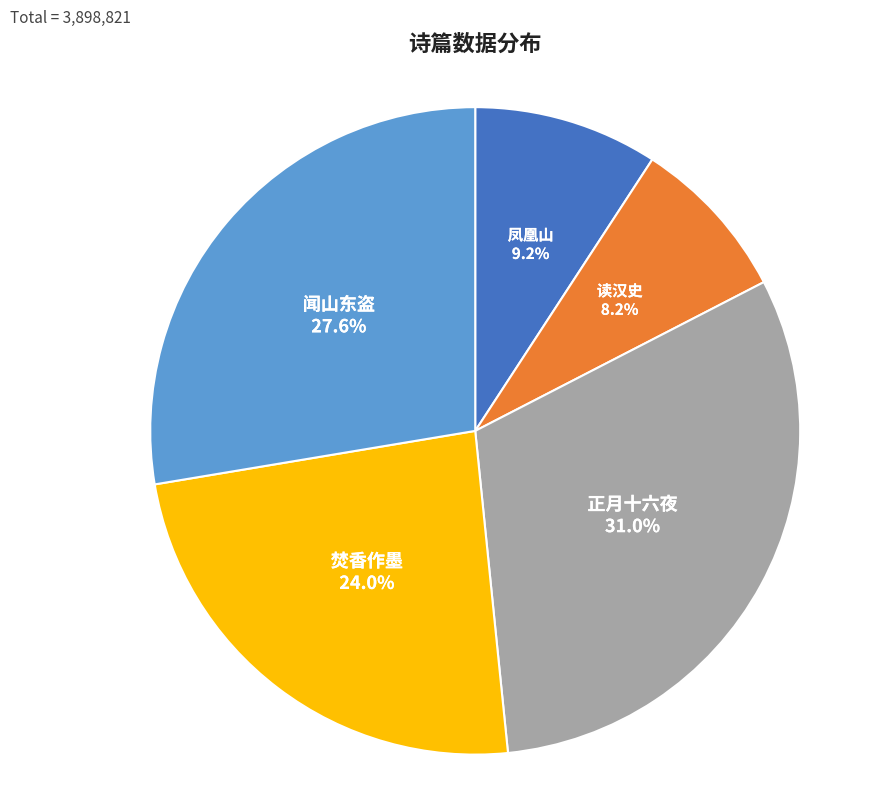

Approximately how many times larger is the value at 读汉史 compared to 正月十六夜?

0.3